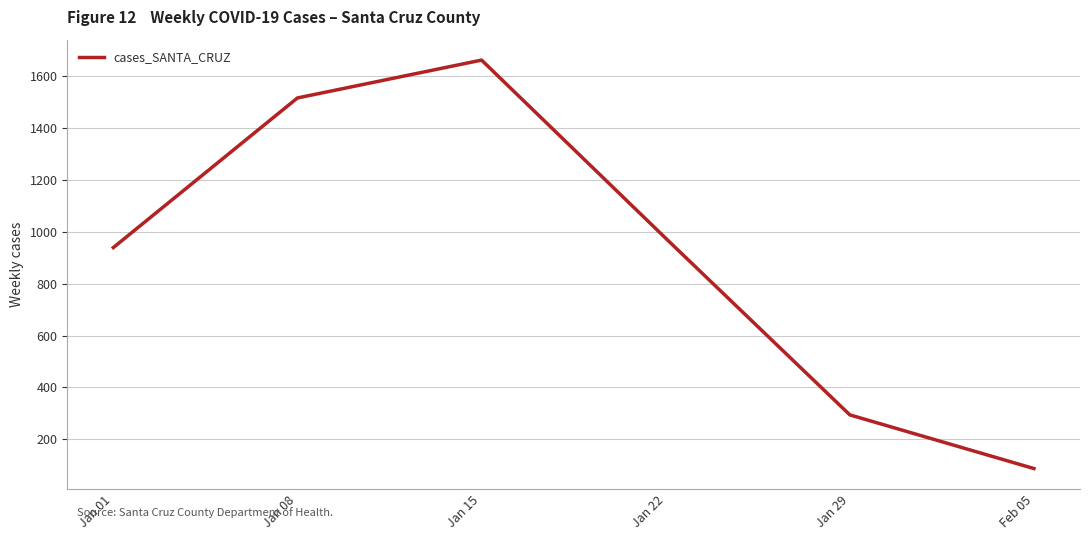

How many categories are shown in the chart?

6